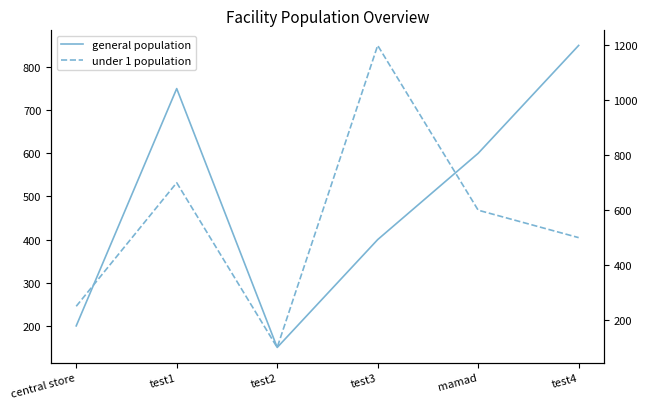

In general population, how many points are lower than both neighbors (excluding endpoints)?

1